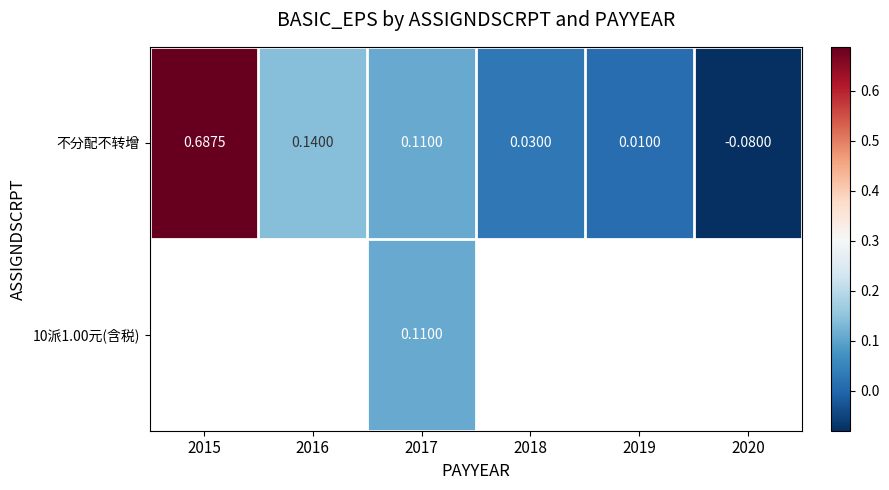

Where does the 不分配不转增 series first go above 0?

2015